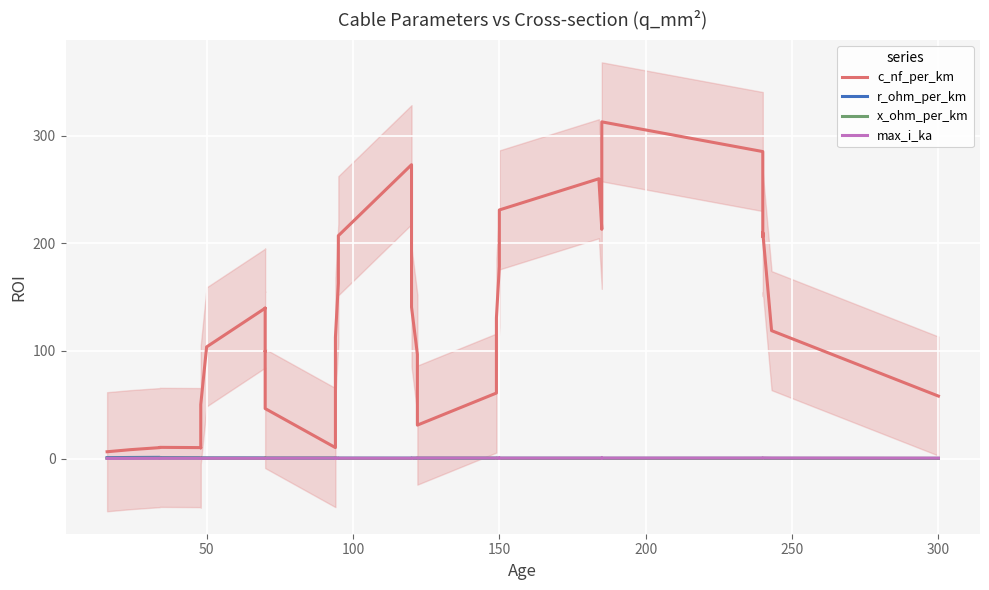

How many intersections are there between r_ohm_per_km and x_ohm_per_km?

7